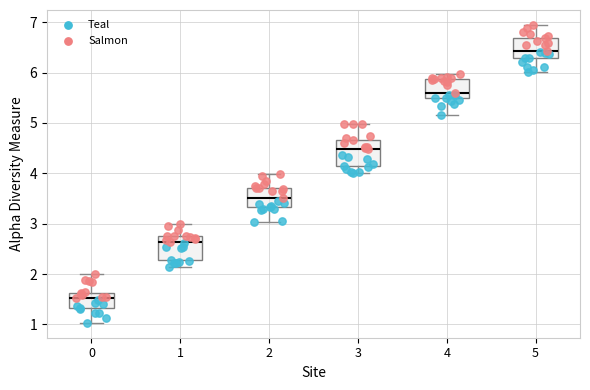

Reading left to right, read every box against the y-axis: the position of its median line, the range the box covers, and the ends of its whiskers. The values are not printed on the chart, so give them approximately, as read against the axis.

0: median 1.5, box 1.3 to 1.6, whiskers 1.0 to 2.0
1: median 2.6, box 2.3 to 2.8, whiskers 2.1 to 3.0
2: median 3.5, box 3.3 to 3.7, whiskers 3.0 to 4.0
3: median 4.5, box 4.2 to 4.7, whiskers 4.0 to 5.0
4: median 5.6, box 5.5 to 5.9, whiskers 5.2 to 6.0
5: median 6.4, box 6.3 to 6.7, whiskers 6.0 to 6.9